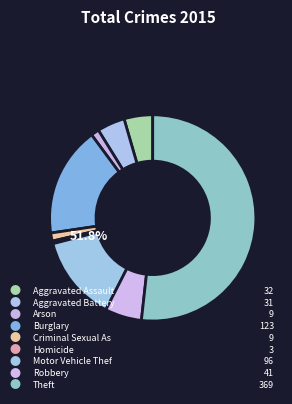

Which slice is the largest?

Theft